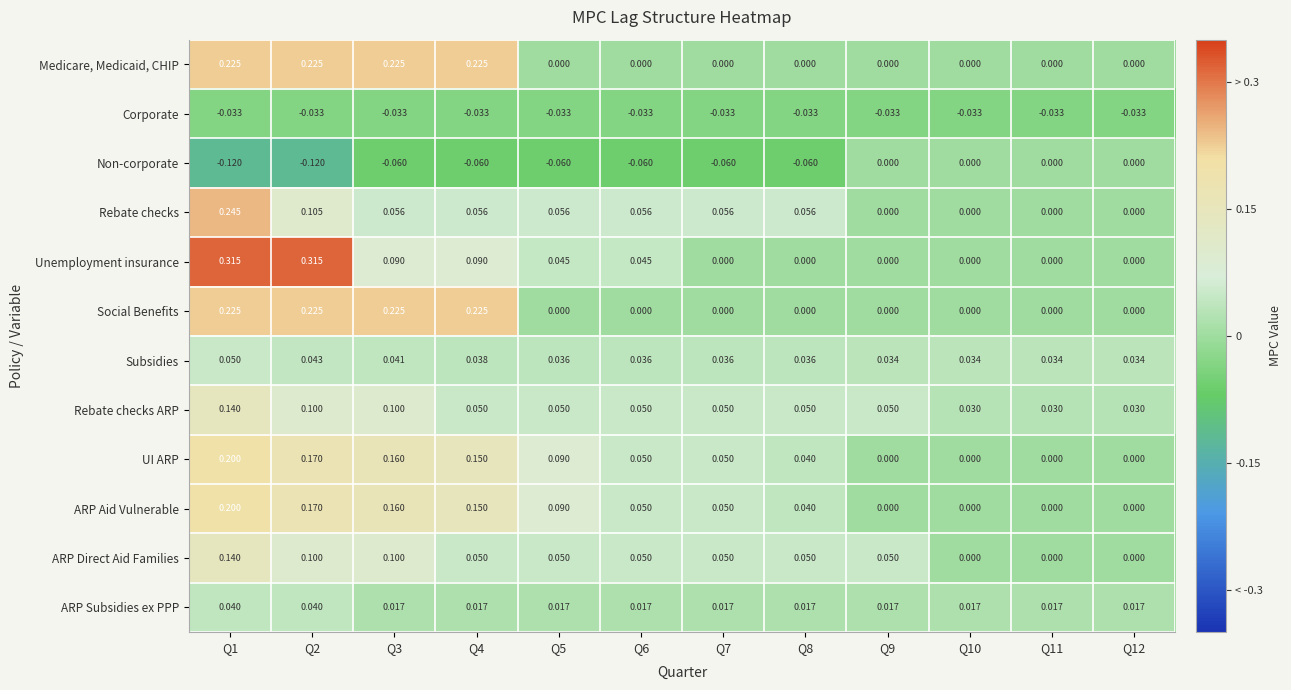

Is the value of Medicare, Medicaid, CHIP at Q10 greater than the value of Social Benefits at Q1?

No